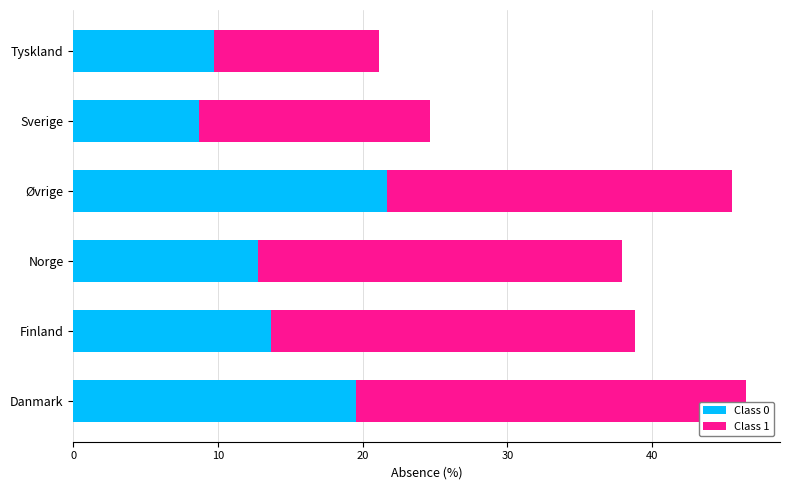

What is the total value across all series at Tyskland?

21.1